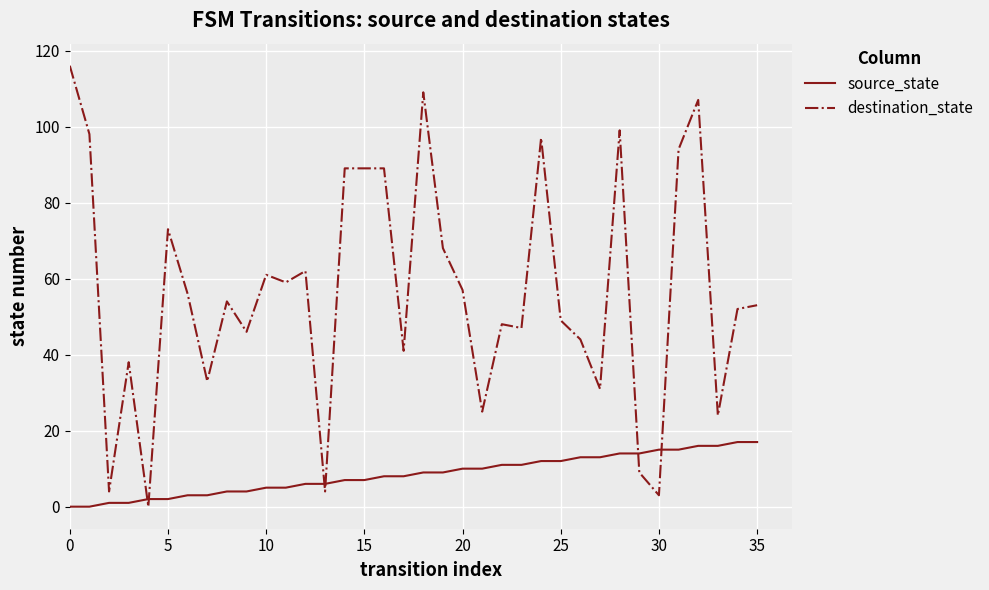

What is the difference between the second highest and minimum values in the source_state series?

17